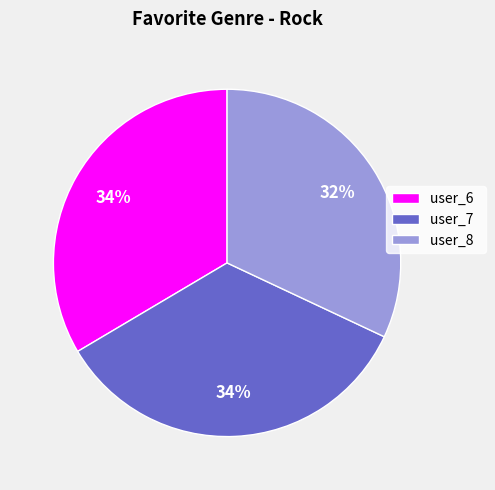

Combined, do user_8 and user_6 account for over 50%?

Yes